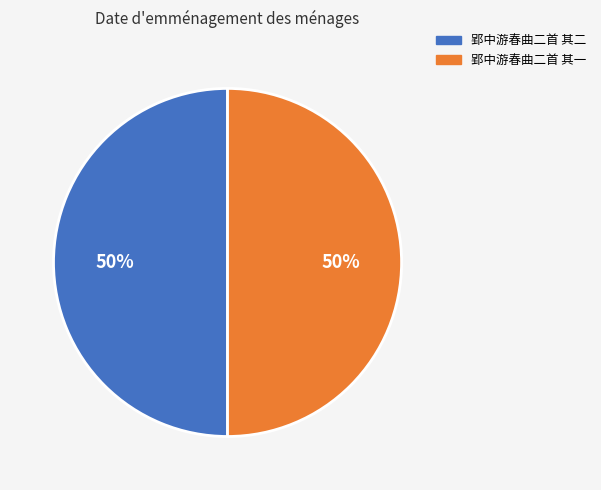

To the nearest percent, what percentage of the pie is 郢中游春曲二首 其二?

50%